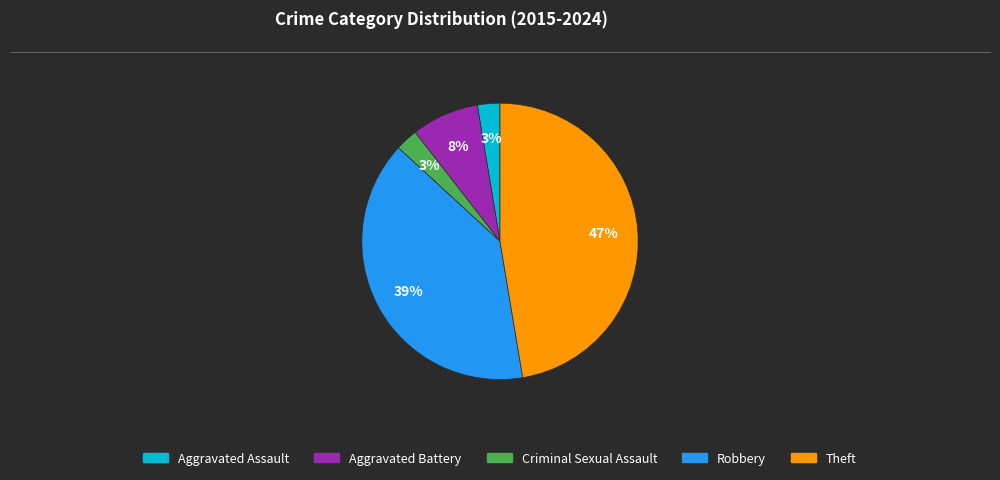

Do Criminal Sexual Assault and Aggravated Assault together represent more than half of the pie?

No